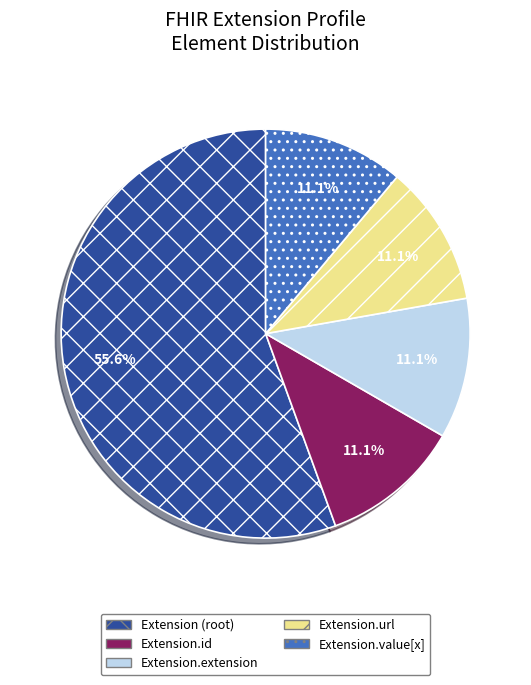

What percentage is NOT represented by Extension.id?

88.9%